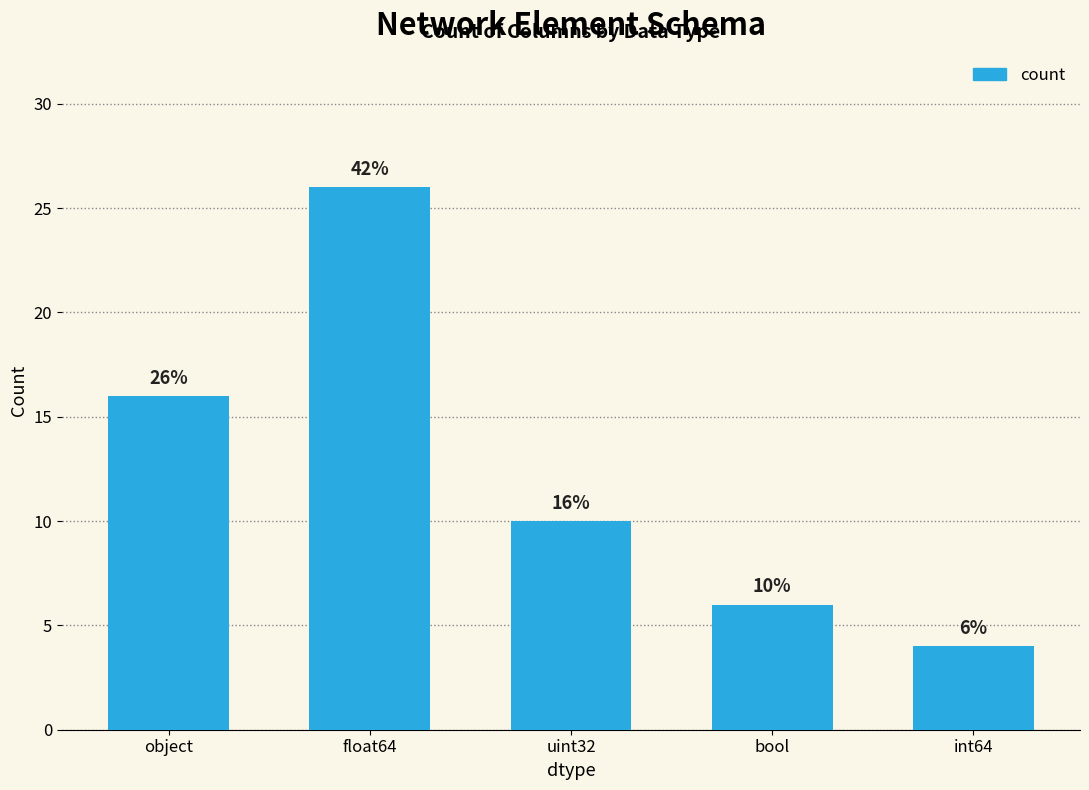

The value at bool is 6. True or false?

True